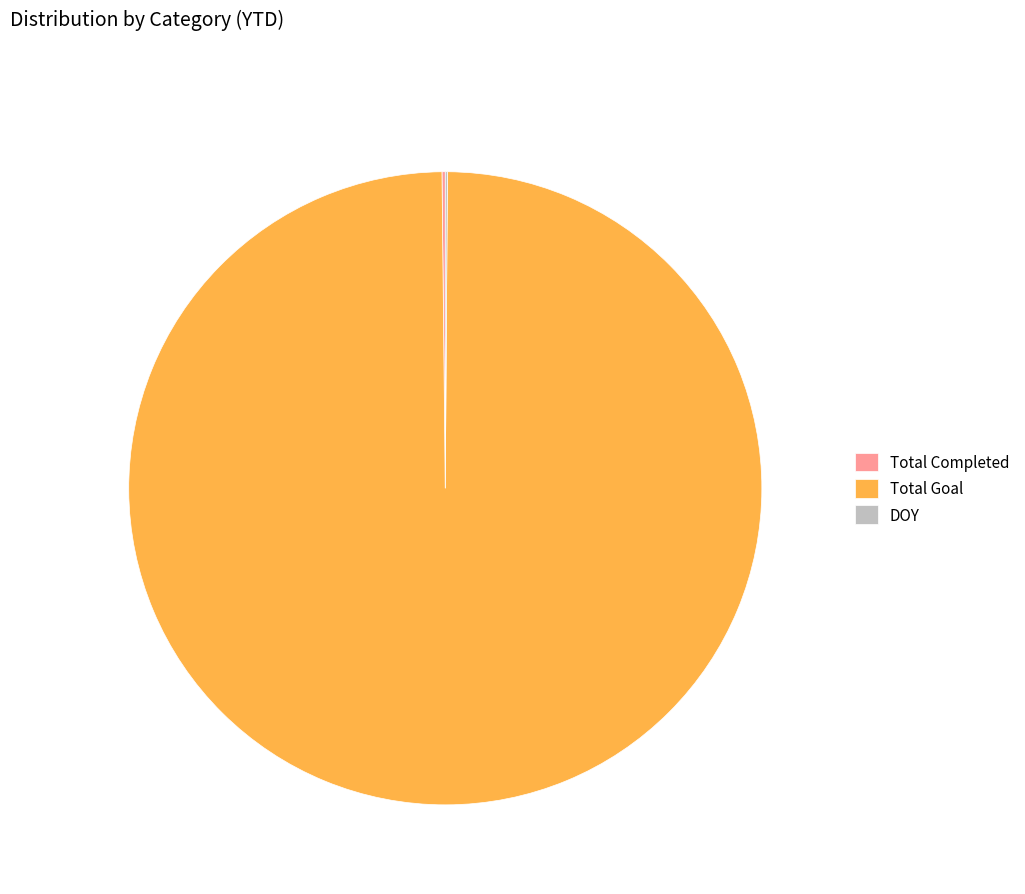

True or false: Total Goal accounts for 100% of the total.

True